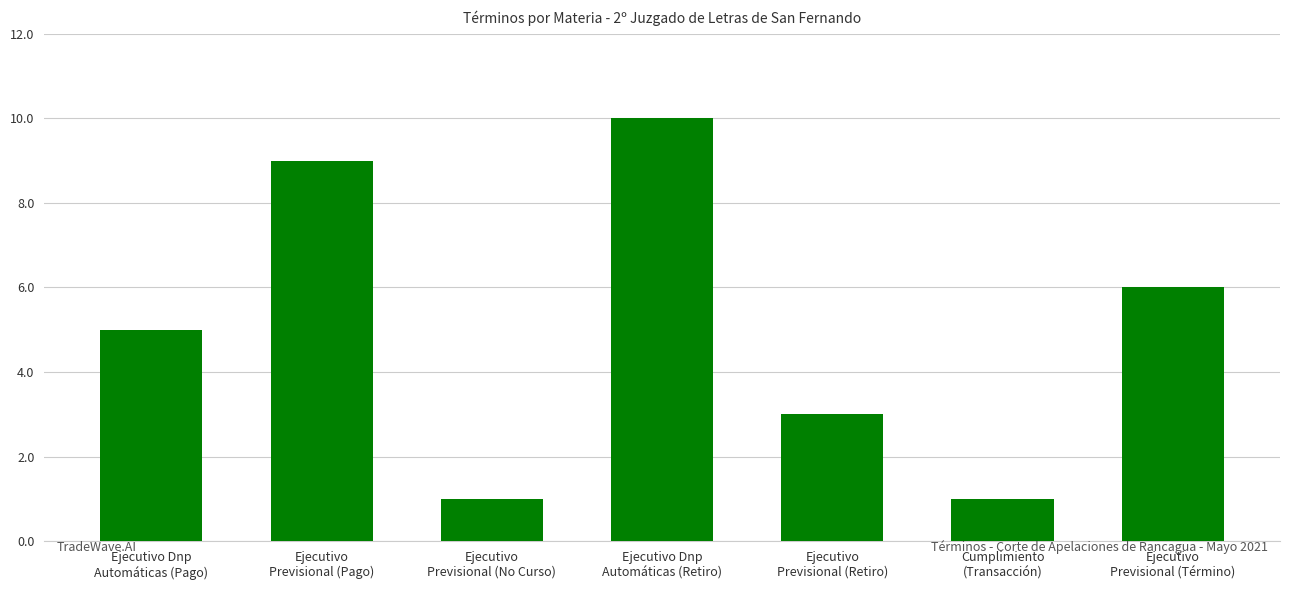

What is the greatest value displayed?

10